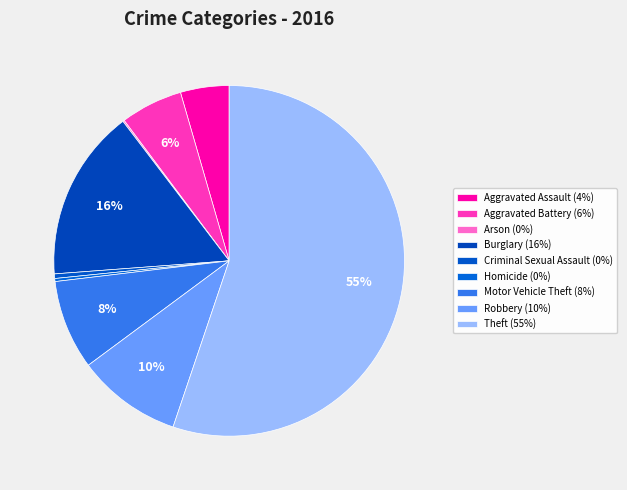

How many segments does this pie chart have?

9